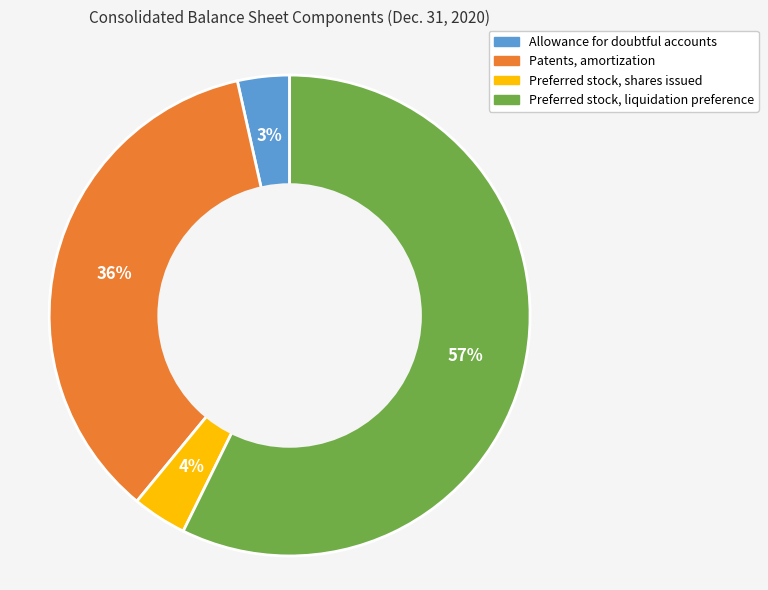

To the nearest percent, what percentage of the pie is Preferred stock, liquidation preference?

57%